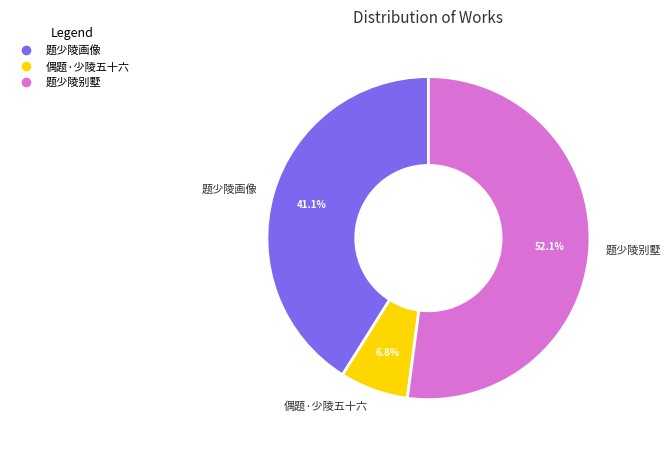

To the nearest percent, what is the average slice percentage?

33%